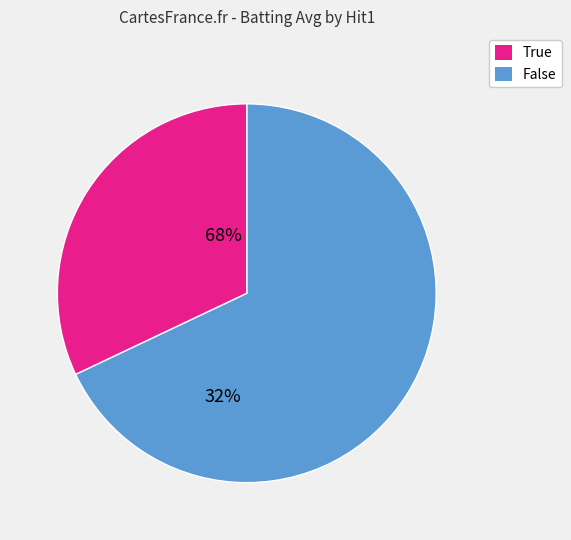

Is there a majority slice in this chart?

Yes